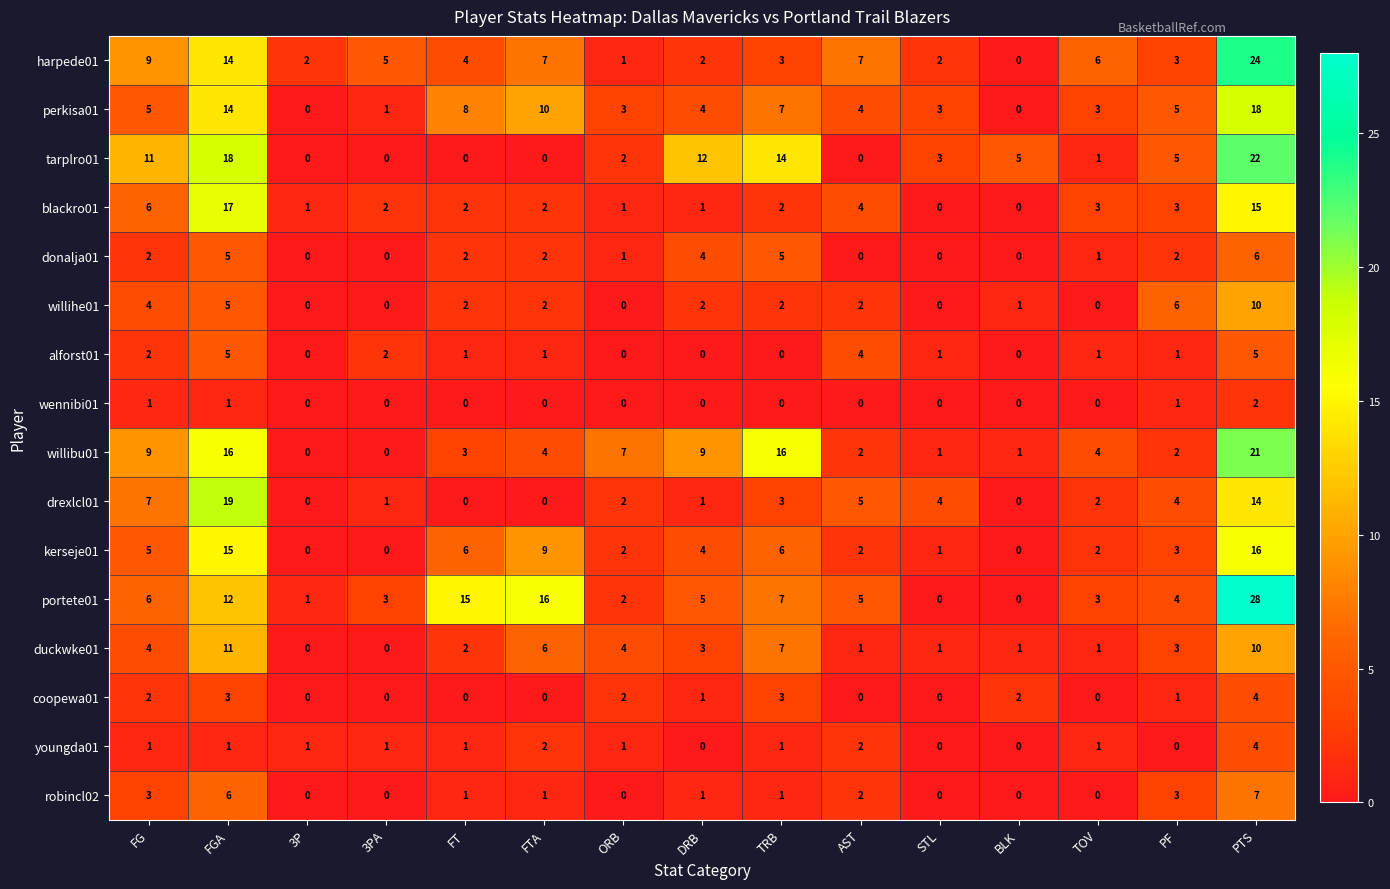

What is the difference between the highest and lowest values at PTS?

26